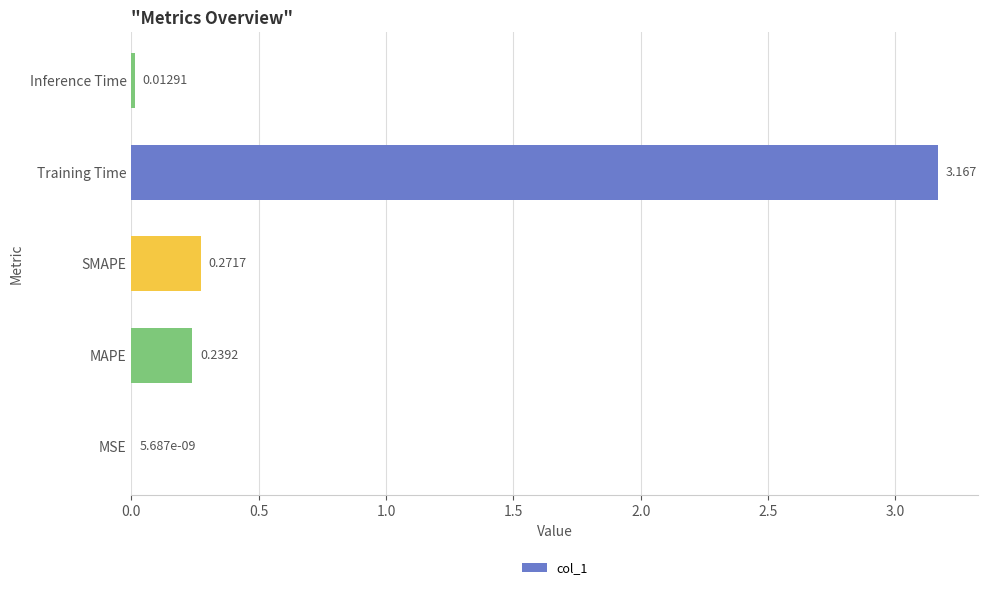

Which label corresponds to the largest value in the chart?

Training Time